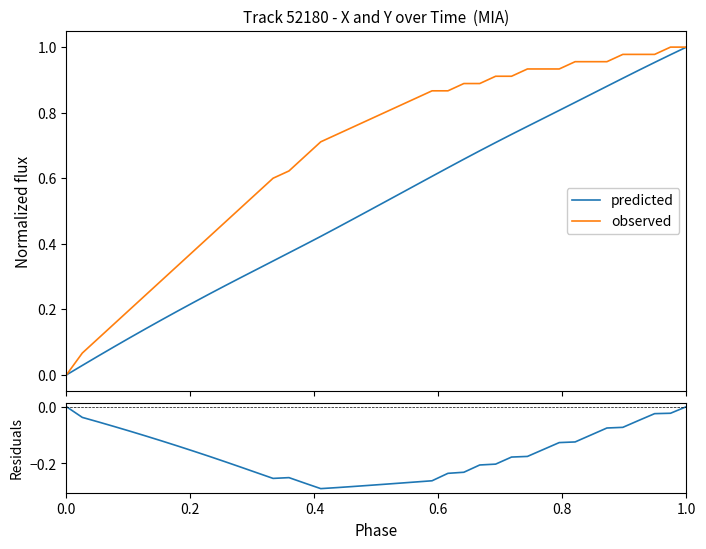

True or false: observed and residuals intersect in this chart.

False